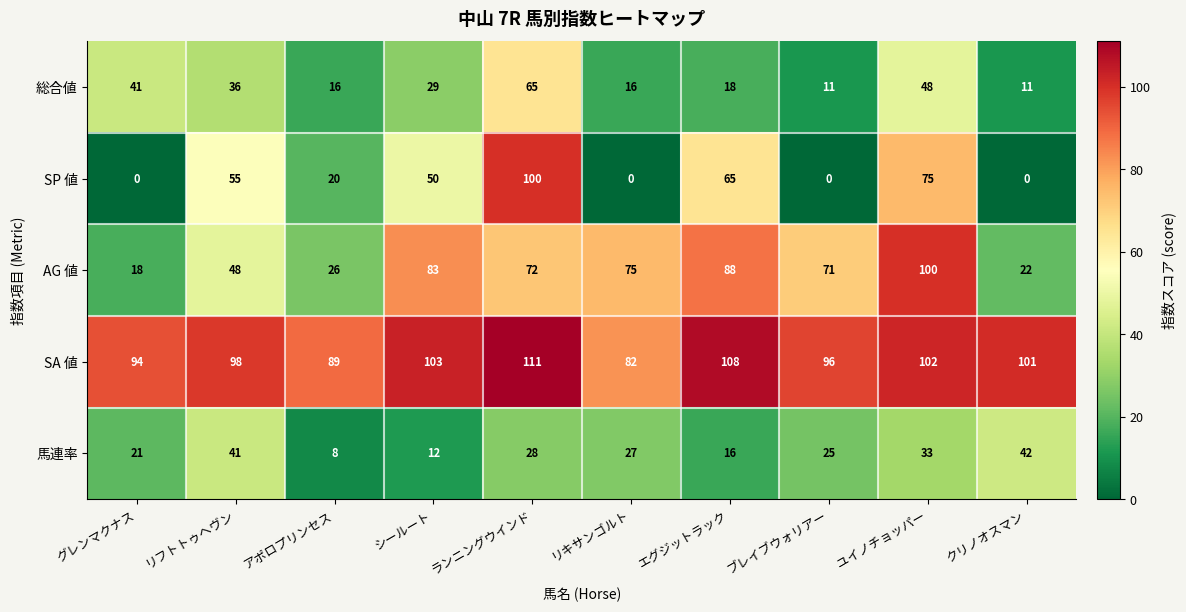

What is the sum of the 総合値 values at アポロプリンセス and ユイノチョッパー?

64